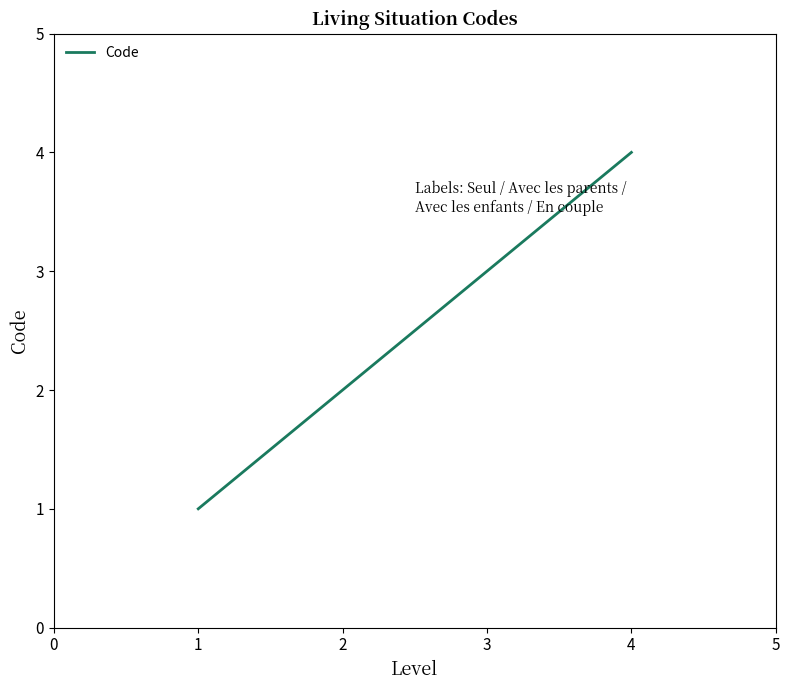

True or false: the data has more than 0 interior local peaks.

False